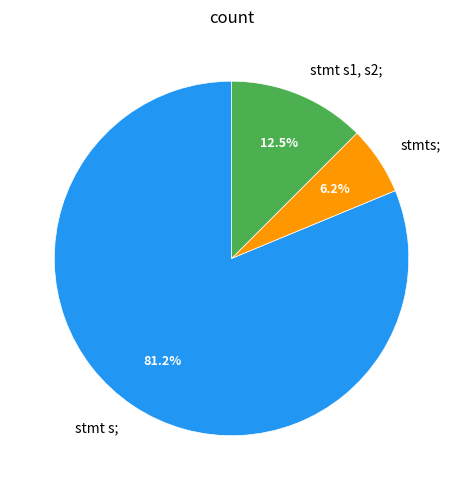

Which category has the smallest portion of the pie?

stmts;